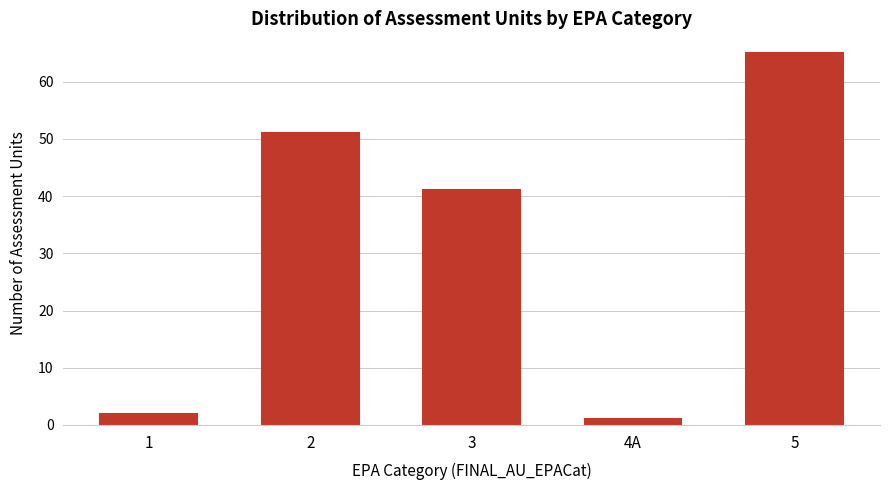

Reading left to right, extract all data points from this chart.

2	51	41	1	65